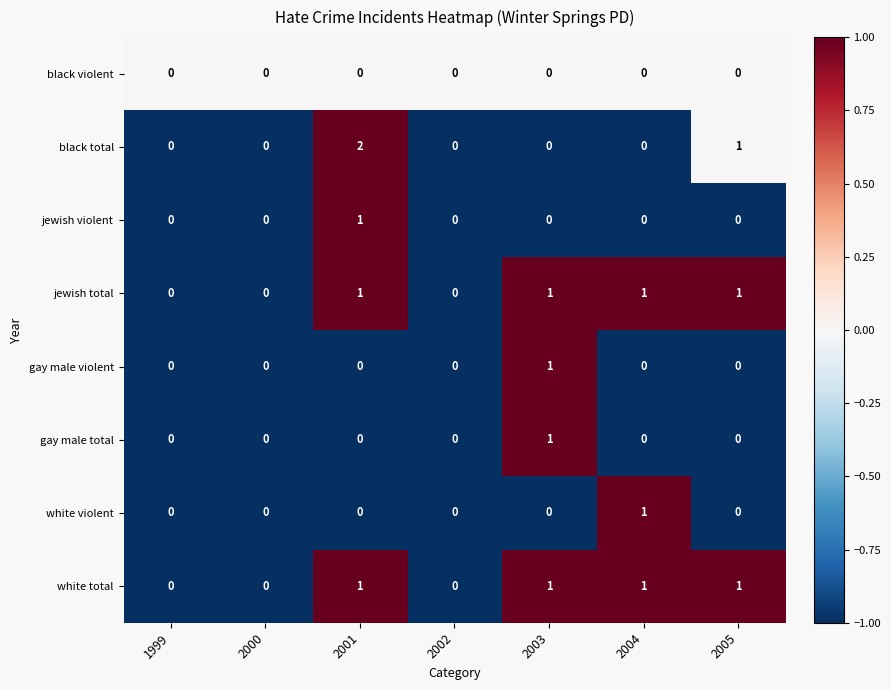

Count the number of data series in this chart.

8